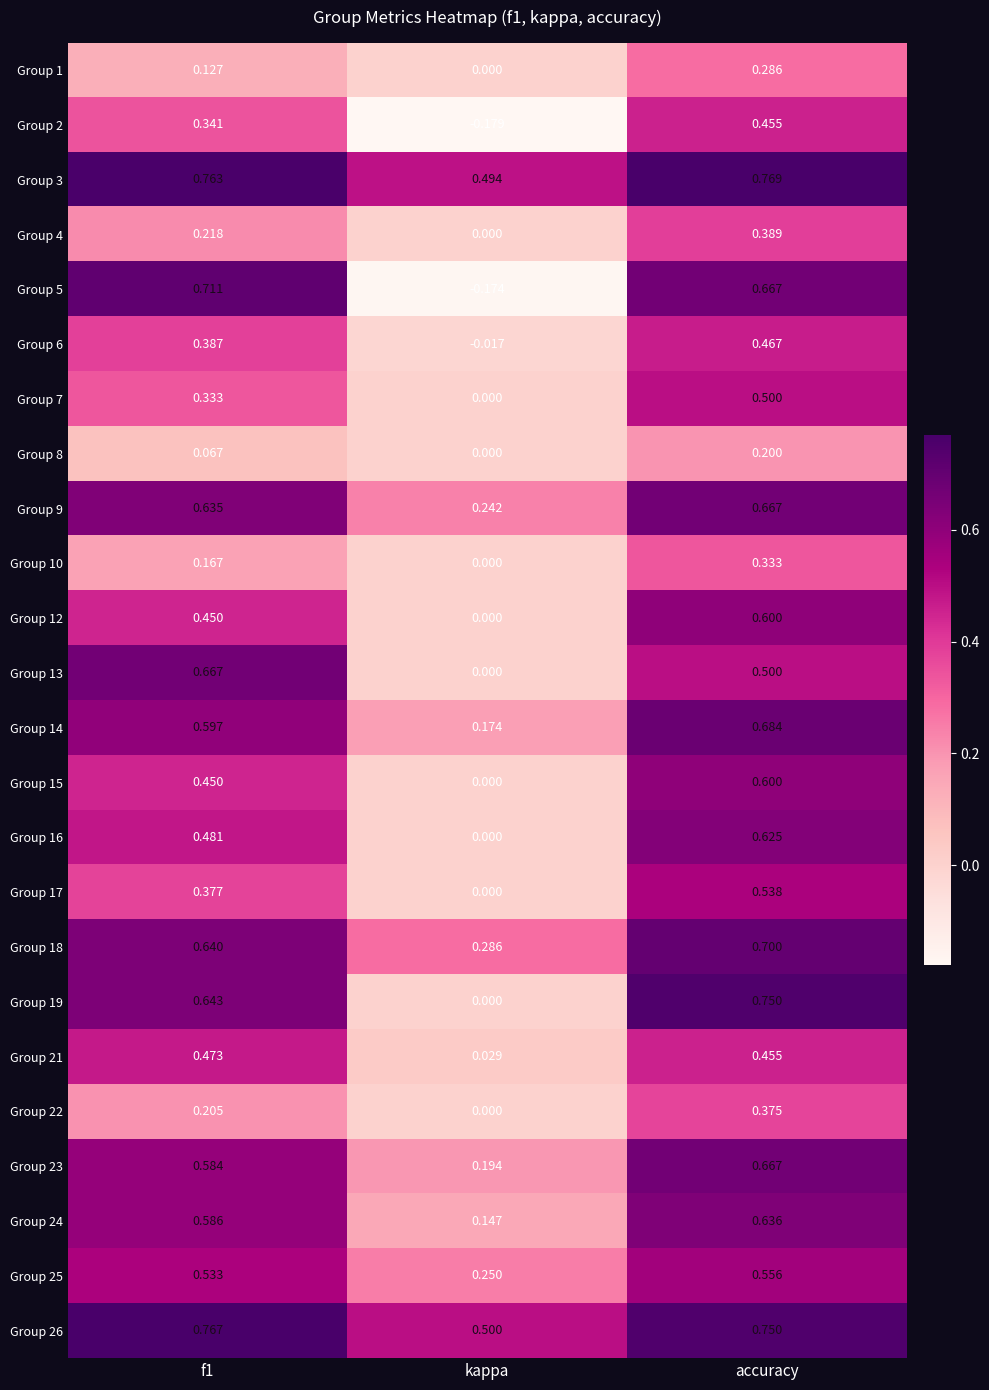

How many categories are shown in the chart?

3